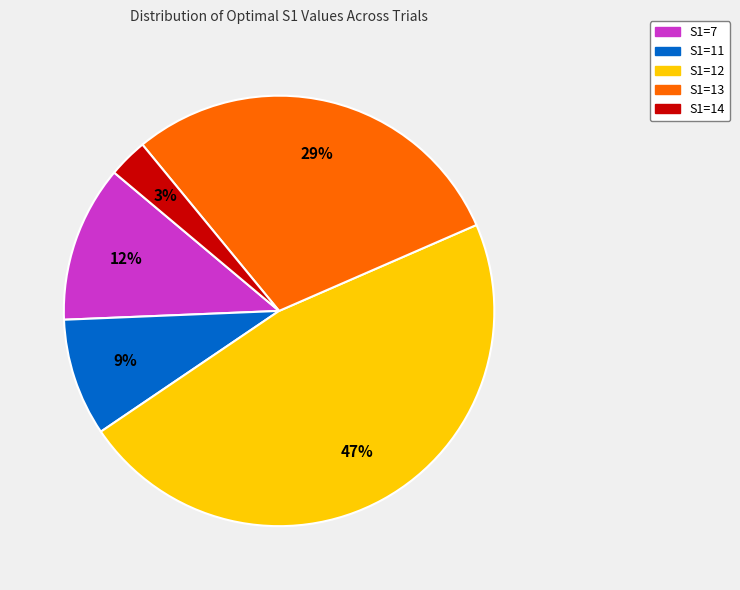

Between S1=11 and S1=7, which is larger?

S1=7